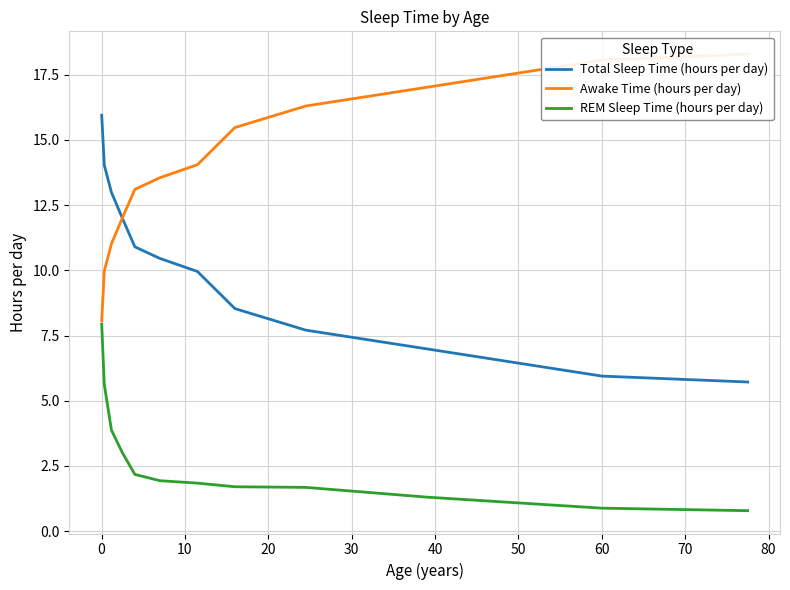

What is the lowest value of the Total Sleep Time (hours per day) series?

5.7